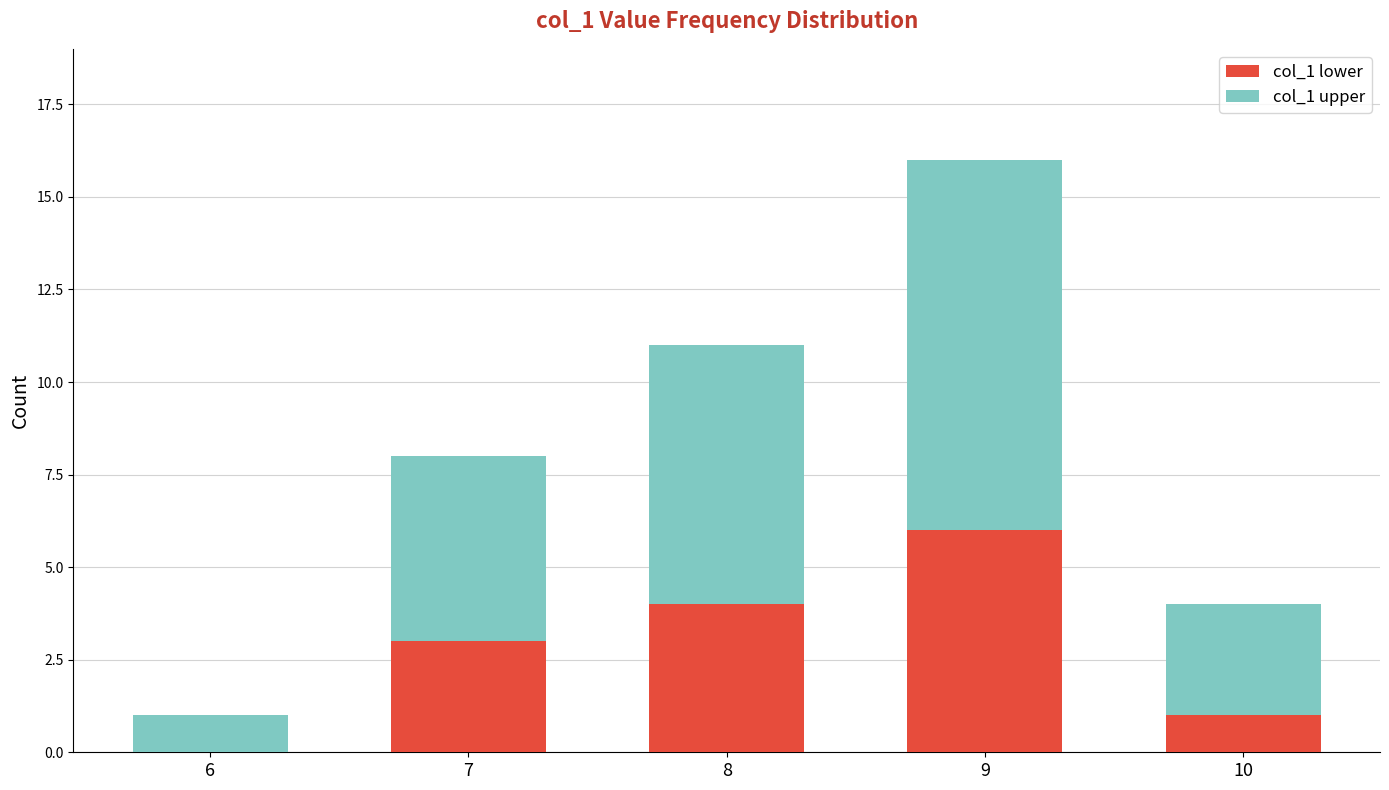

Is it true that col_1 lower equals 0 at 10?

False